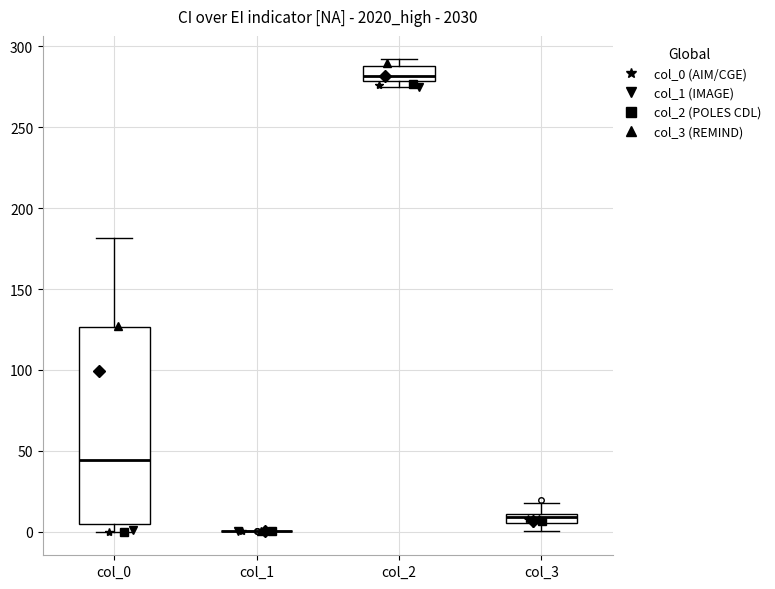

Where is the lower edge of the box for col_2 on the y-axis? The values are not printed on the chart, so give them approximately, as read against the axis.

280